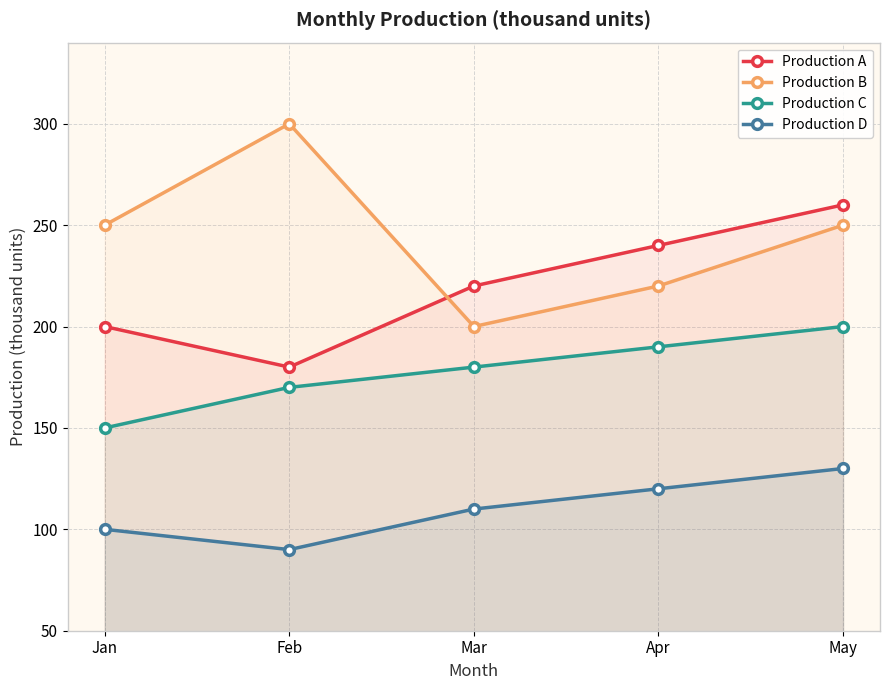

Rank the series by their average value, from highest to lowest.

Production B, Production A, Production C, Production D